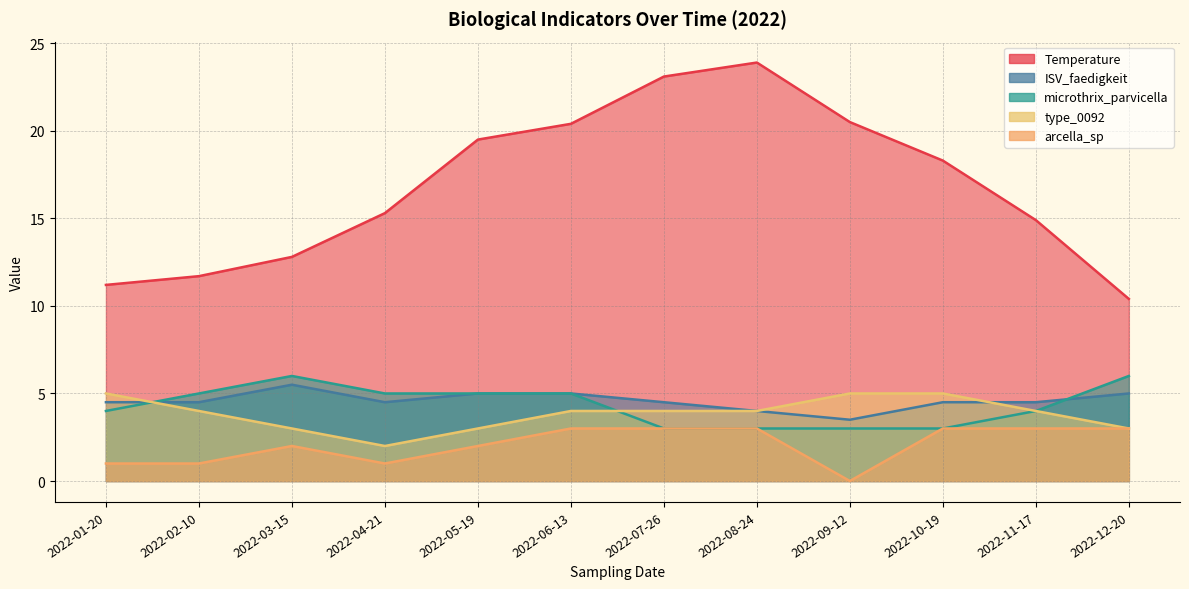

What is the label of the 1st point from the left?

2022-01-20